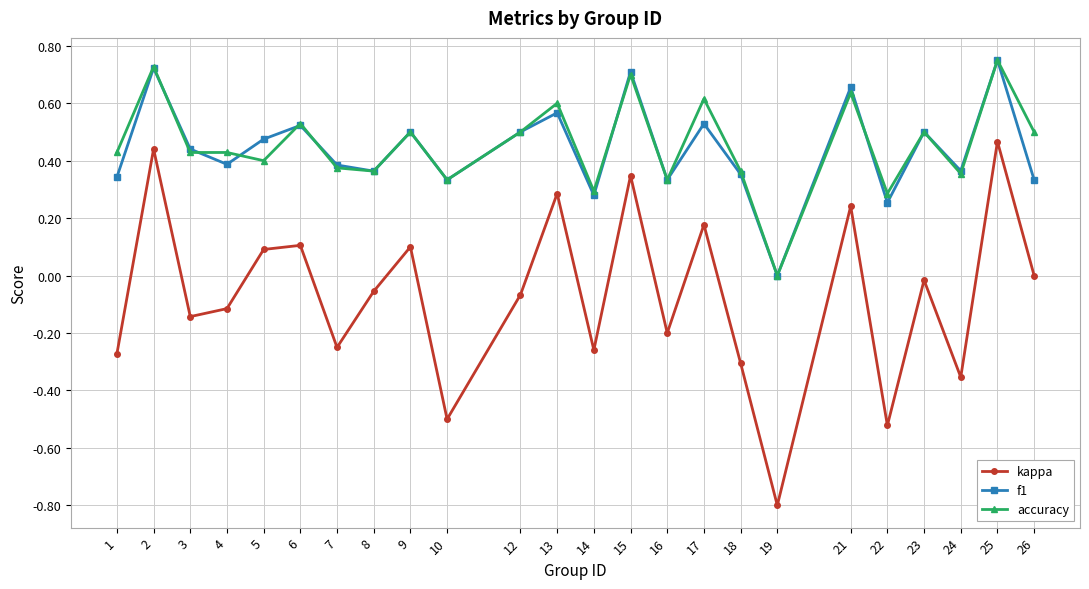

The f1 series shows 0.7 at 21. True or false?

True